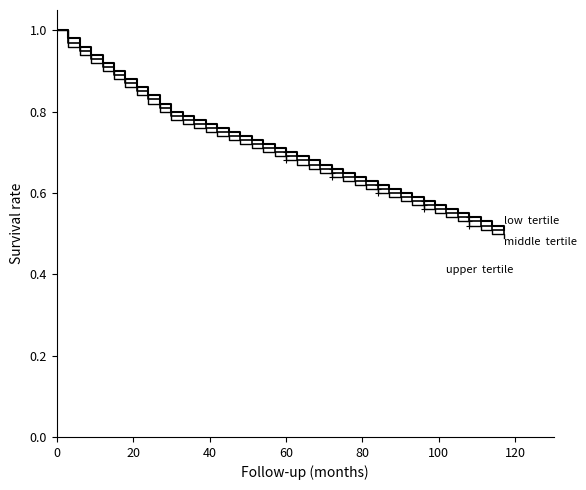

How many data points does each series have?

40